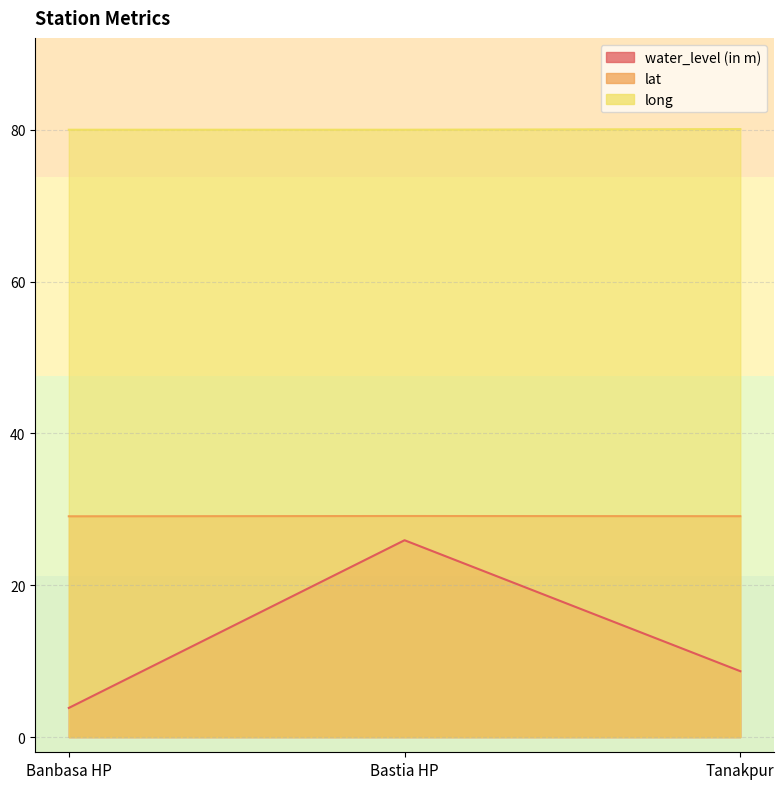

Reading left to right, list all the values displayed in this chart.

water_level (in m): 3.8	25.9	8.7
lat: 29.1	29.1	29.1
long: 80.0	80.0	80.1